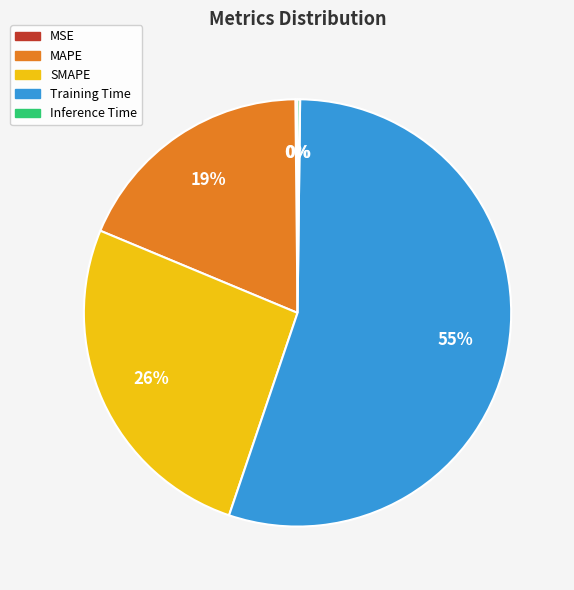

Is it true that MAPE is 25% of the pie?

False